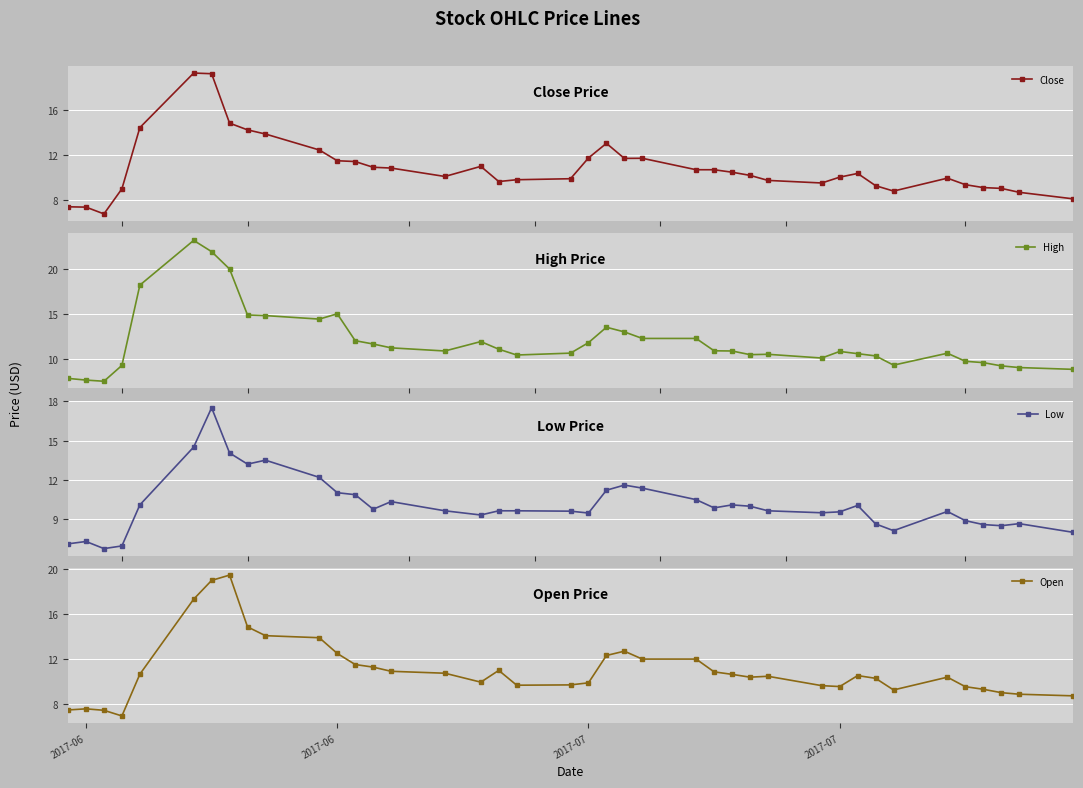

What is the value of the Close point at the 37th from the left?

9.1